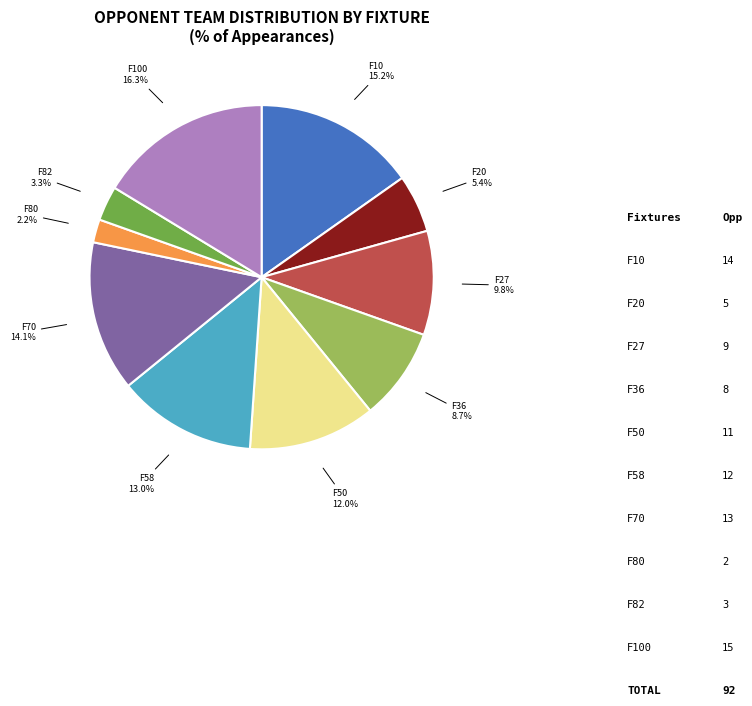

To the nearest percent, what is the average slice percentage?

10%